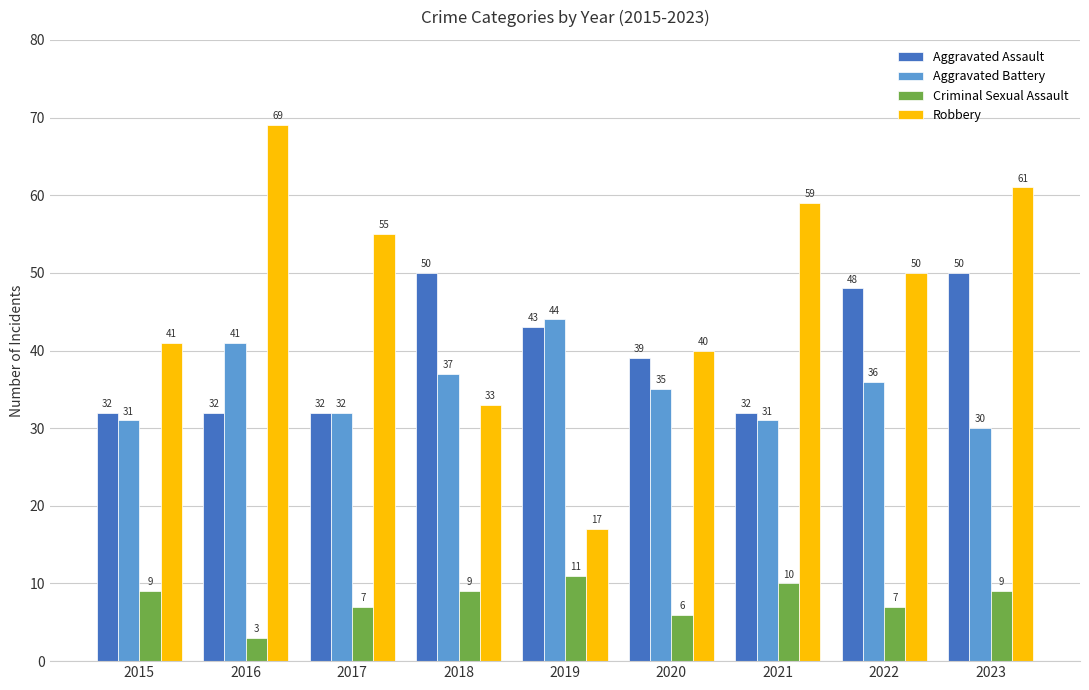

What is the difference between the highest and lowest values at 2016?

66